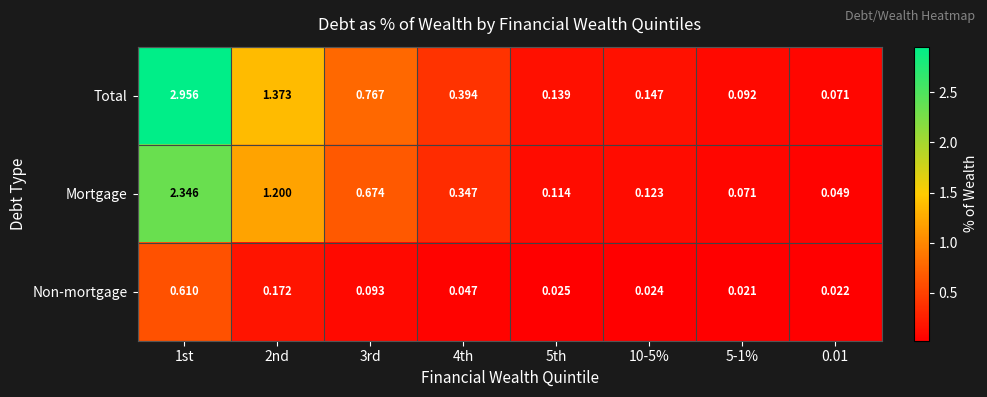

Which series changed the most between 1st and 5-1%?

Total